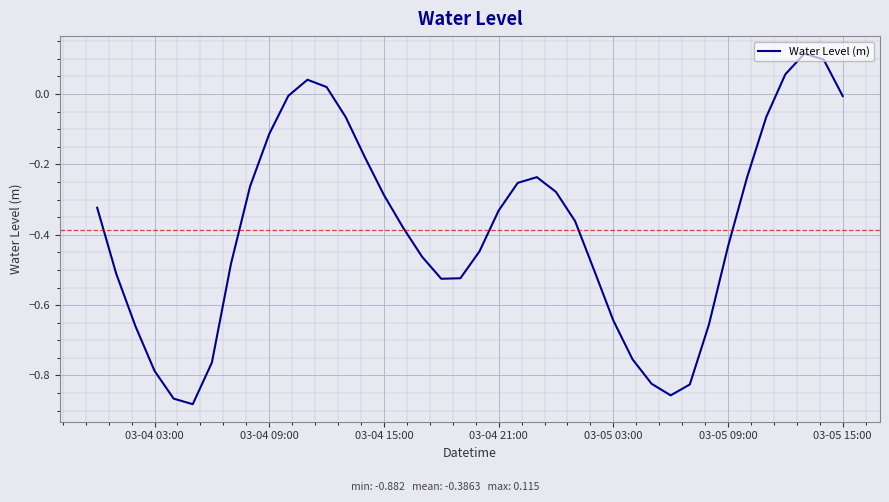

Does the chart have visible grid lines?

Yes